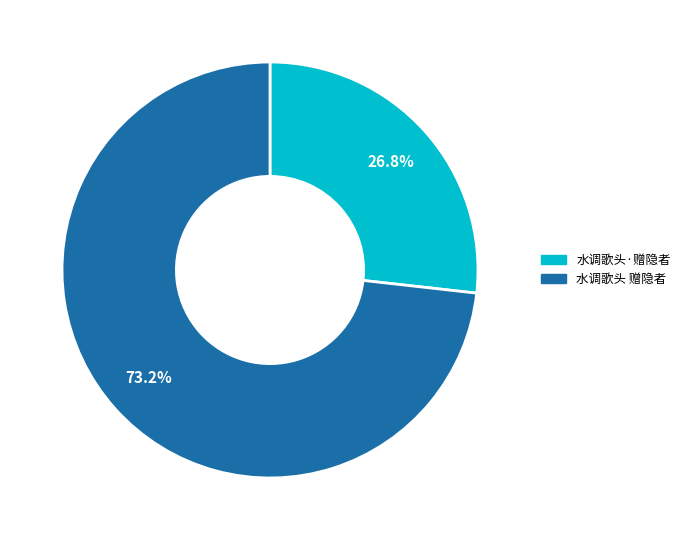

To the nearest percent, what is the difference between the 水调歌头 赠隐者 and 水调歌头·赠隐者 slice percentages?

46%